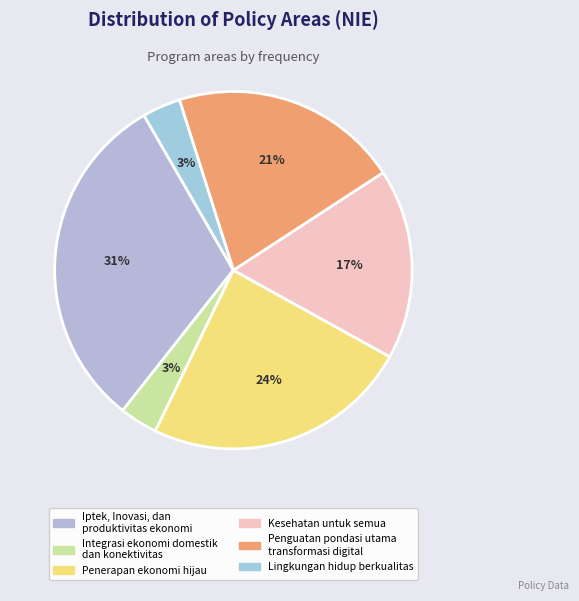

Which slice is the largest?

Iptek, Inovasi, dan produktivitas ekonomi